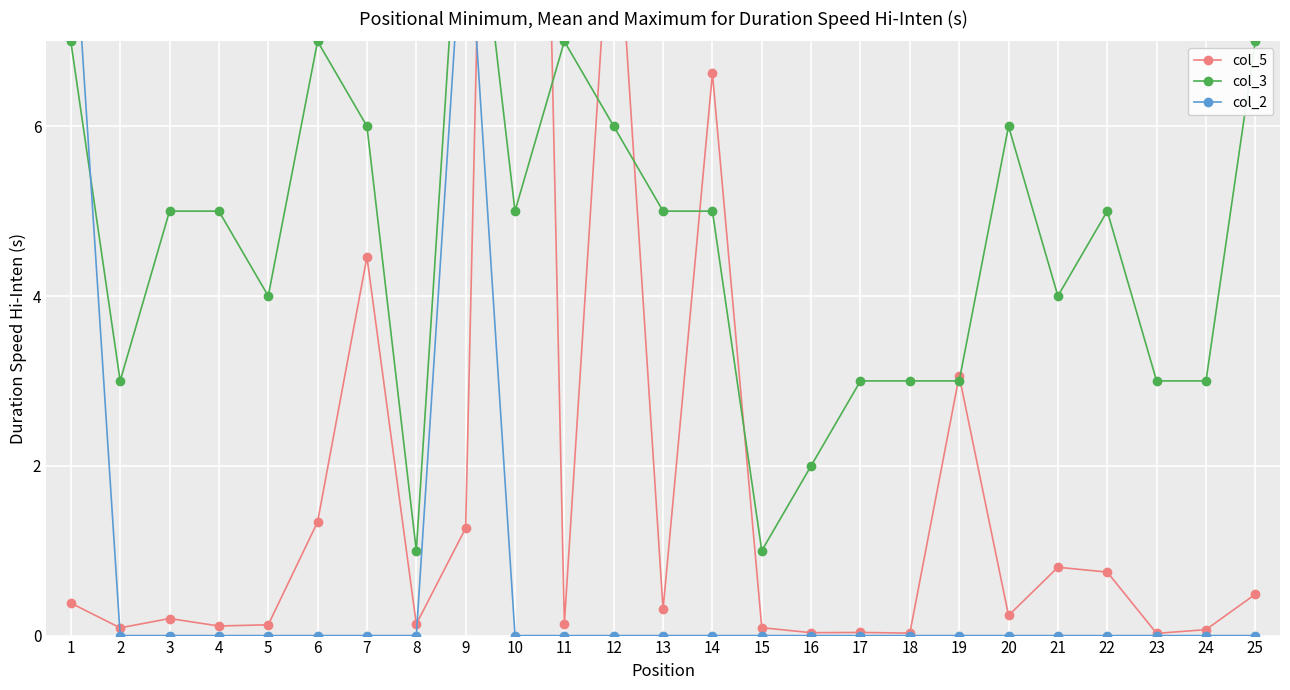

What is the average value of the col_3 series?

4.6